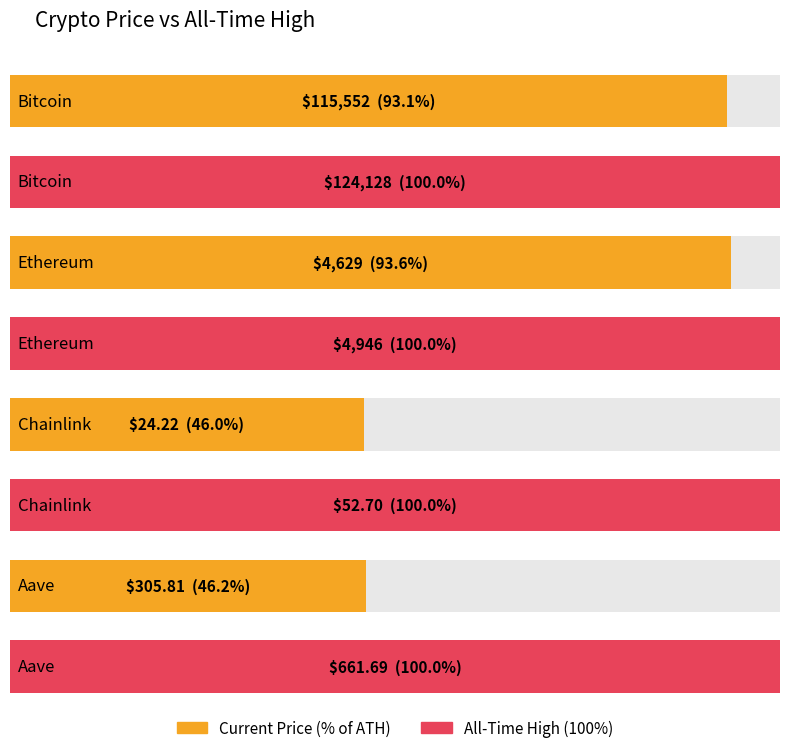

Reading right to left, transcribe all the data shown in this chart.

price: 305.8	24.2	4628.7	115552.0
allTimeHigh: 661.7	52.7	4946.1	124128.0